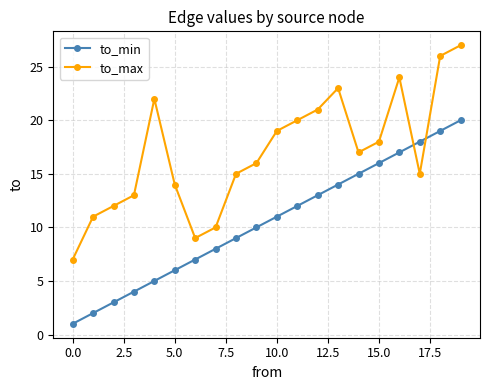

How many intersections are there between to_min and to_max?

2